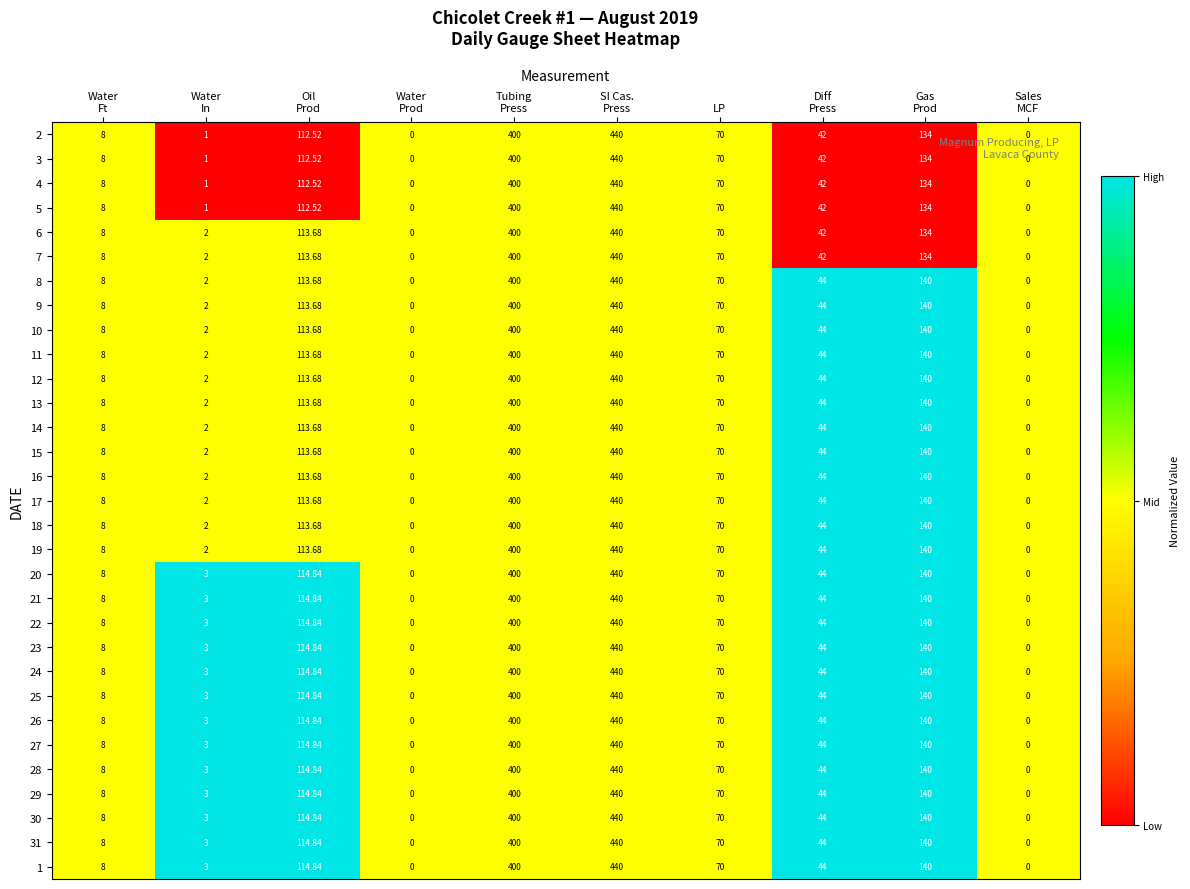

How many distinct data groups are displayed?

31